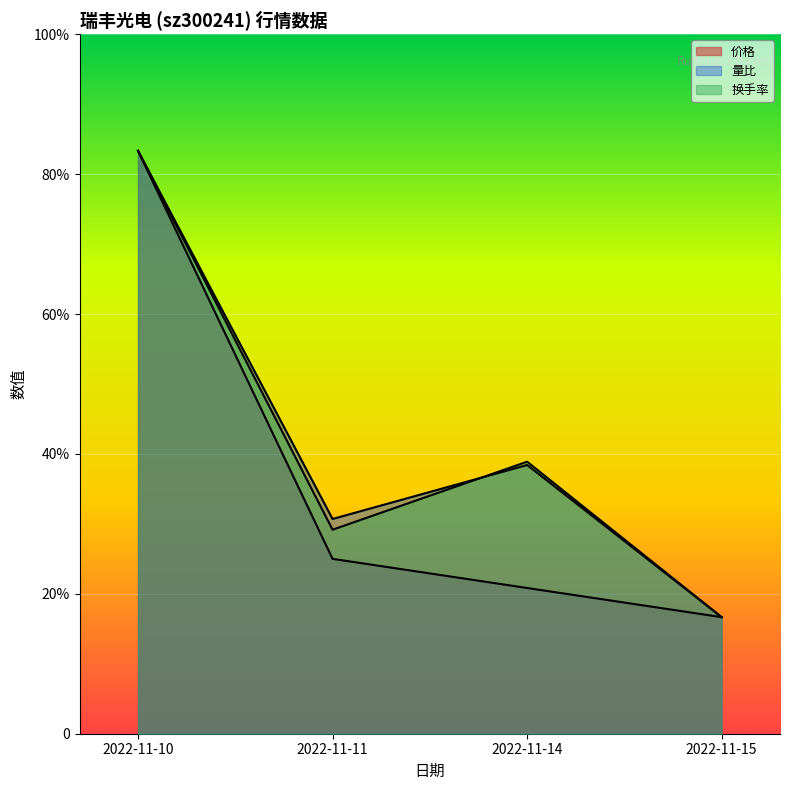

What is the highest value of the 量比 series?

5.0